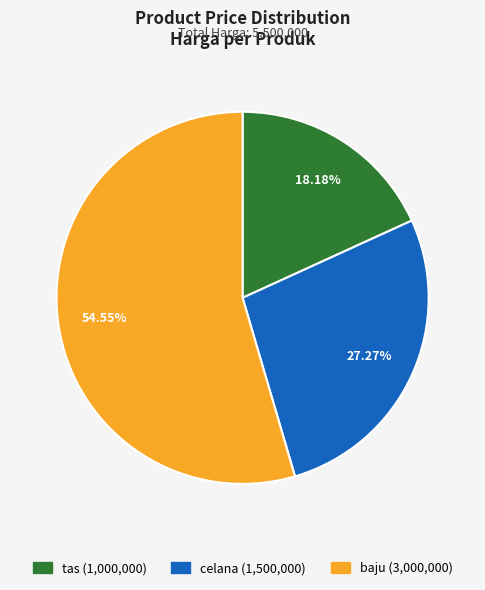

Which slice represents more than half of the pie?

baju